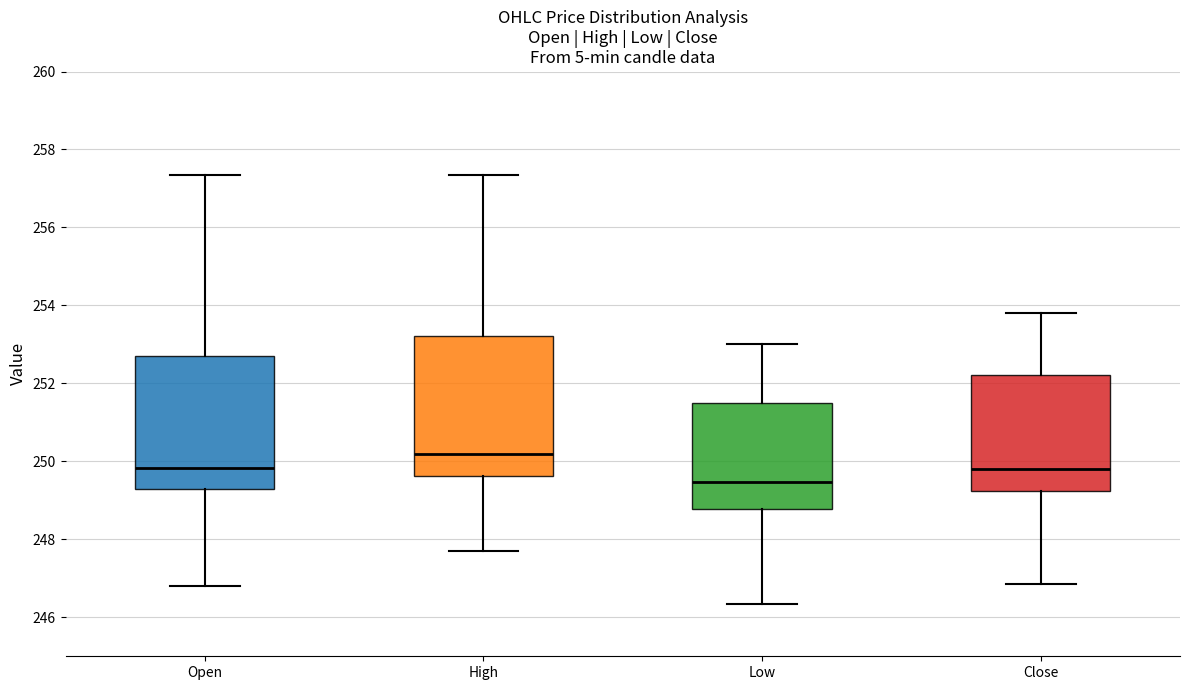

Reading left to right, read every box against the y-axis: the position of its median line, the range the box covers, and the ends of its whiskers. The values are not printed on the chart, so give them approximately, as read against the axis.

Open: median 249.8, box 249.2 to 252.8, whiskers 246.8 to 257.4
High: median 250.2, box 249.6 to 253.2, whiskers 247.8 to 257.4
Low: median 249.4, box 248.8 to 251.4, whiskers 246.4 to 253.0
Close: median 249.8, box 249.2 to 252.2, whiskers 246.8 to 253.8